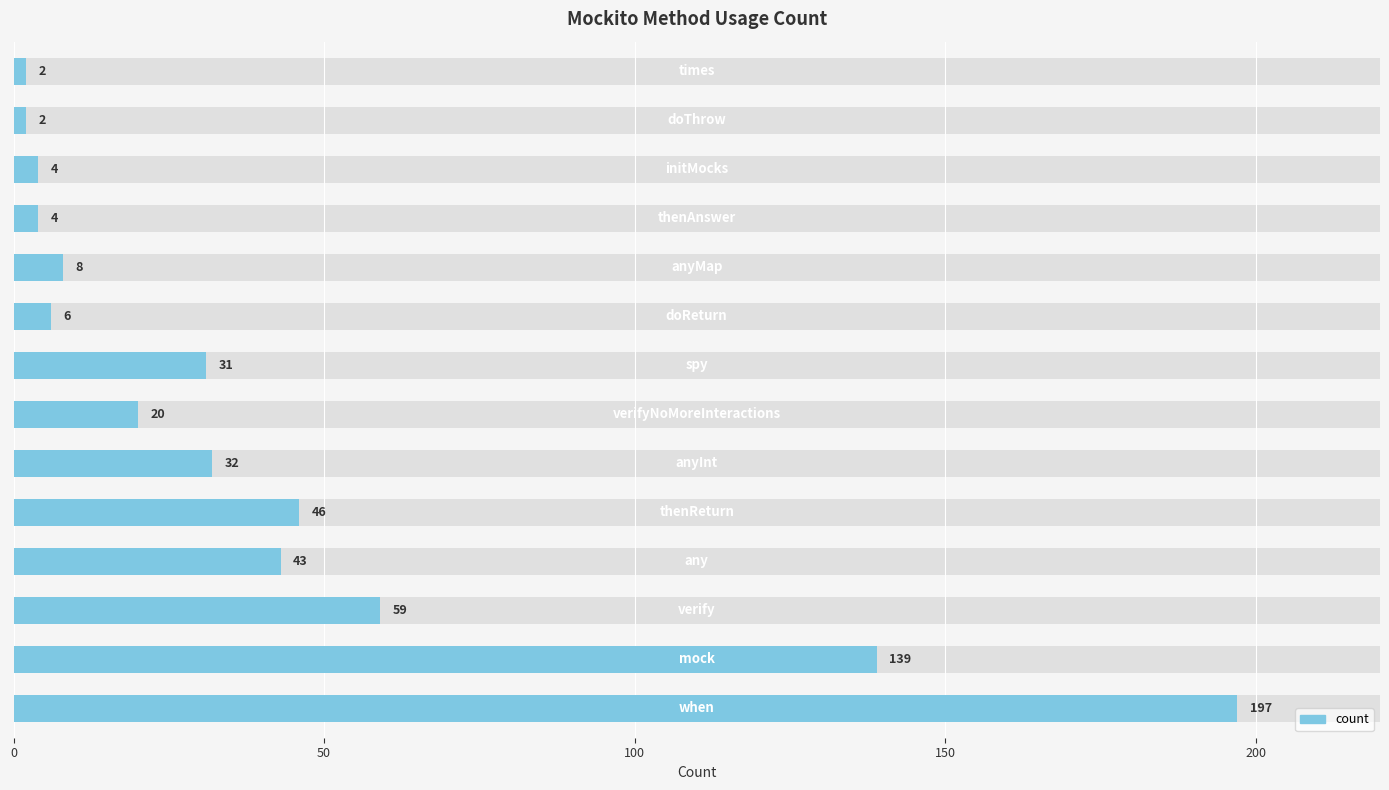

How many data points are less than 31?

7